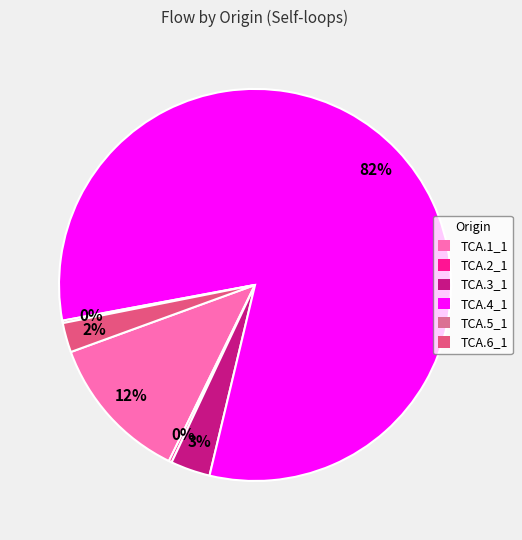

Does any single category account for the majority?

Yes